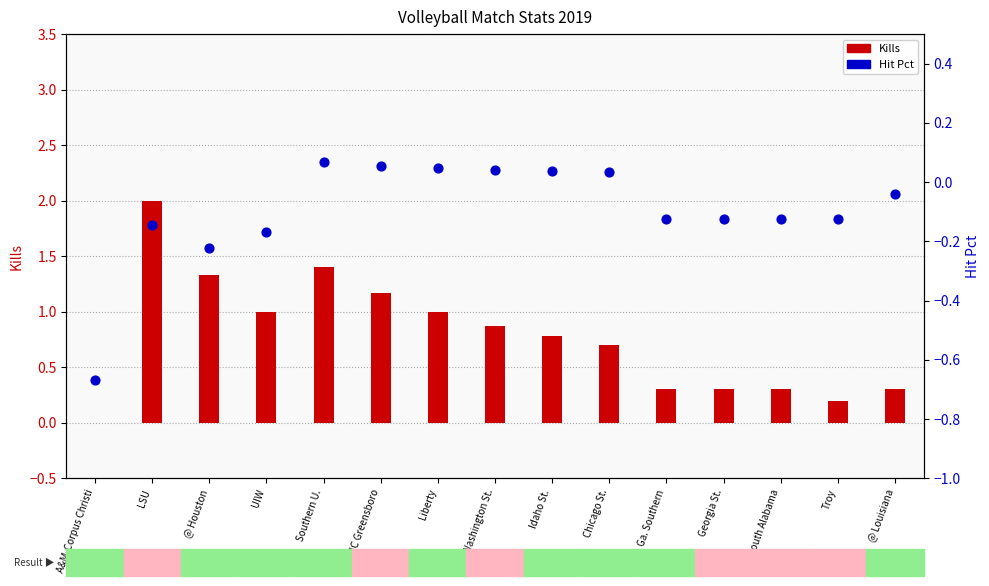

Is the value of Kills at Chicago St. greater than the value of Hit Pct at UIW?

Yes